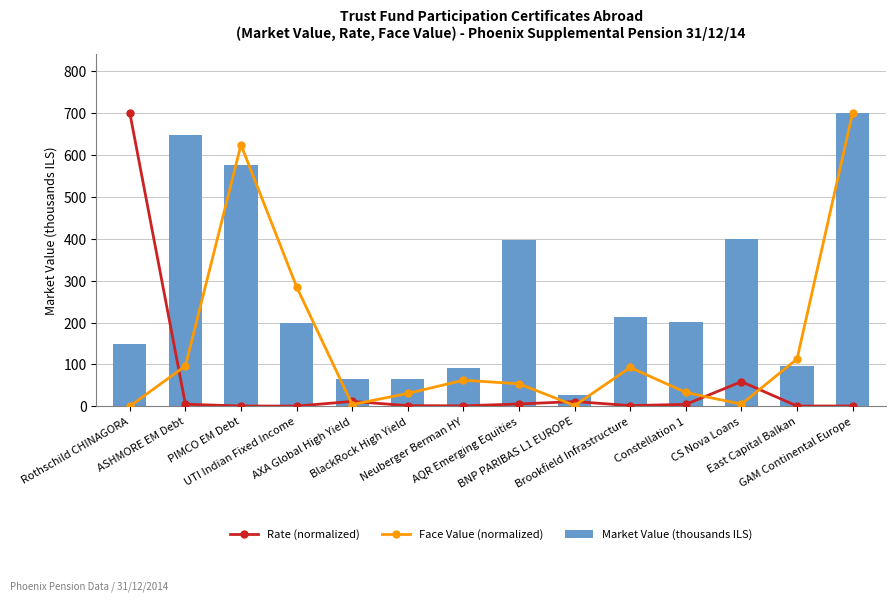

What is the total value across all series at GAM Continental Europe?

1402.4